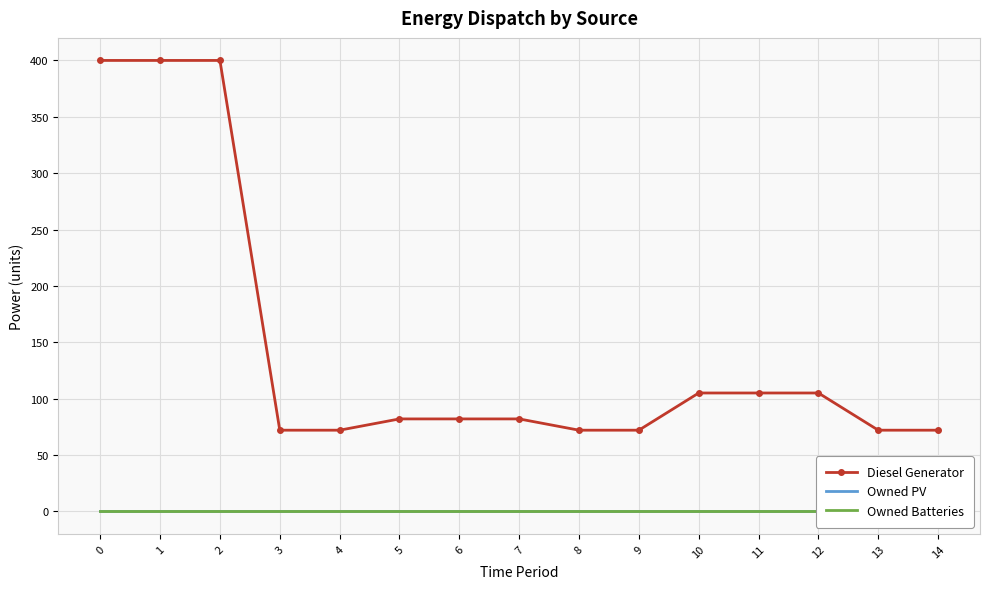

Reading left to right, extract all data points from this chart.

Diesel Generator: 0=400	1=400	2=400	3=72	4=72	5=82	6=82	7=82	8=72	9=72	10=105	11=105	12=105	13=72	14=72
Owned PV: 0=0	1=0	2=0	3=0	4=0	5=0	6=0	7=0	8=0	9=0	10=0	11=0	12=0	13=0	14=0
Owned Batteries: 0=0	1=0	2=0	3=0	4=0	5=0	6=0	7=0	8=0	9=0	10=0	11=0	12=0	13=0	14=0